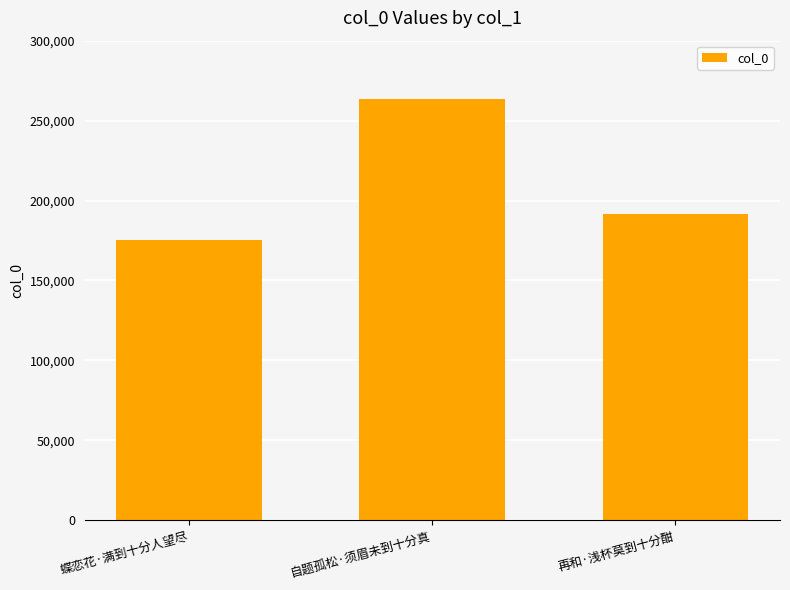

Approximately how many times larger is the value at 再和·浅杯莫到十分酣 compared to 蝶恋花·满到十分人望尽?

1.1